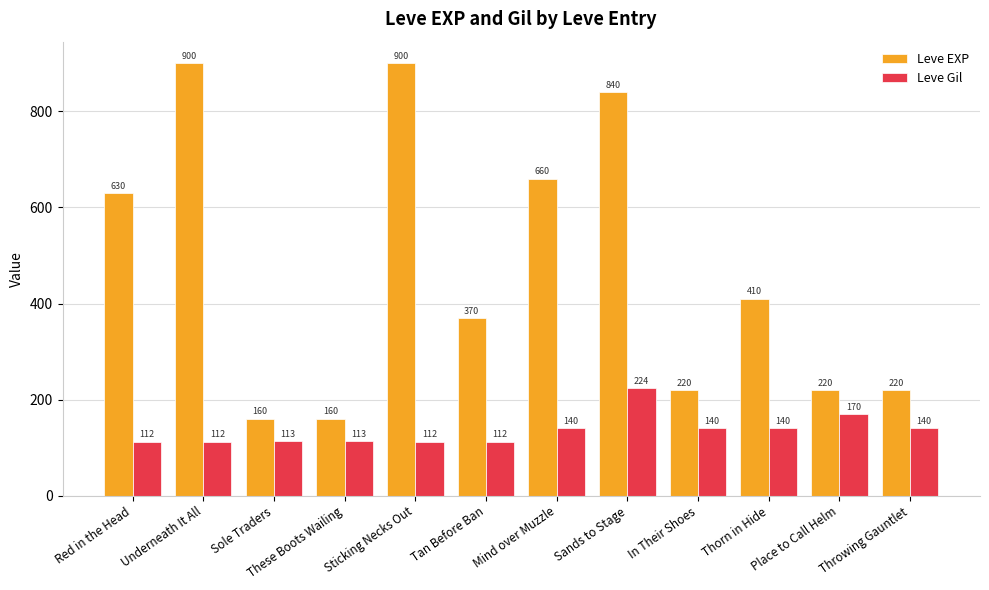

The value of Leve EXP at In Their Shoes is 220. True or false?

True